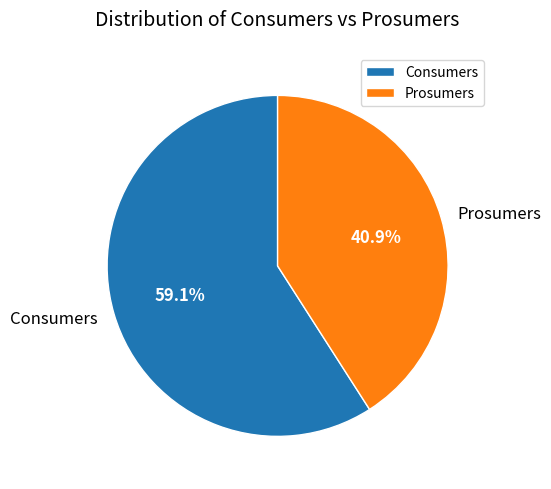

What is the ratio of the value at Consumers to the value at Prosumers?

1.4